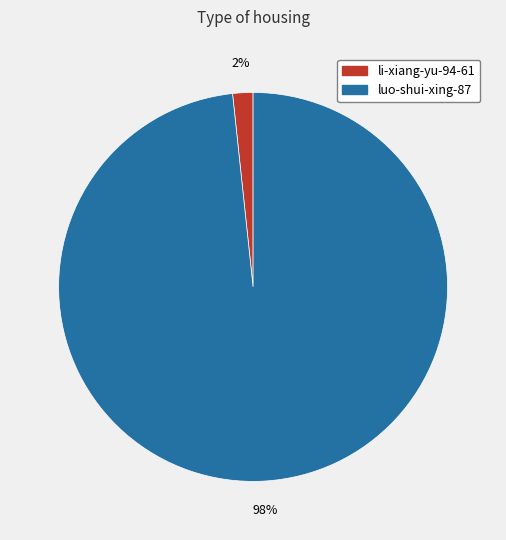

Which has a higher value, luo-shui-xing-87 or li-xiang-yu-94-61?

luo-shui-xing-87